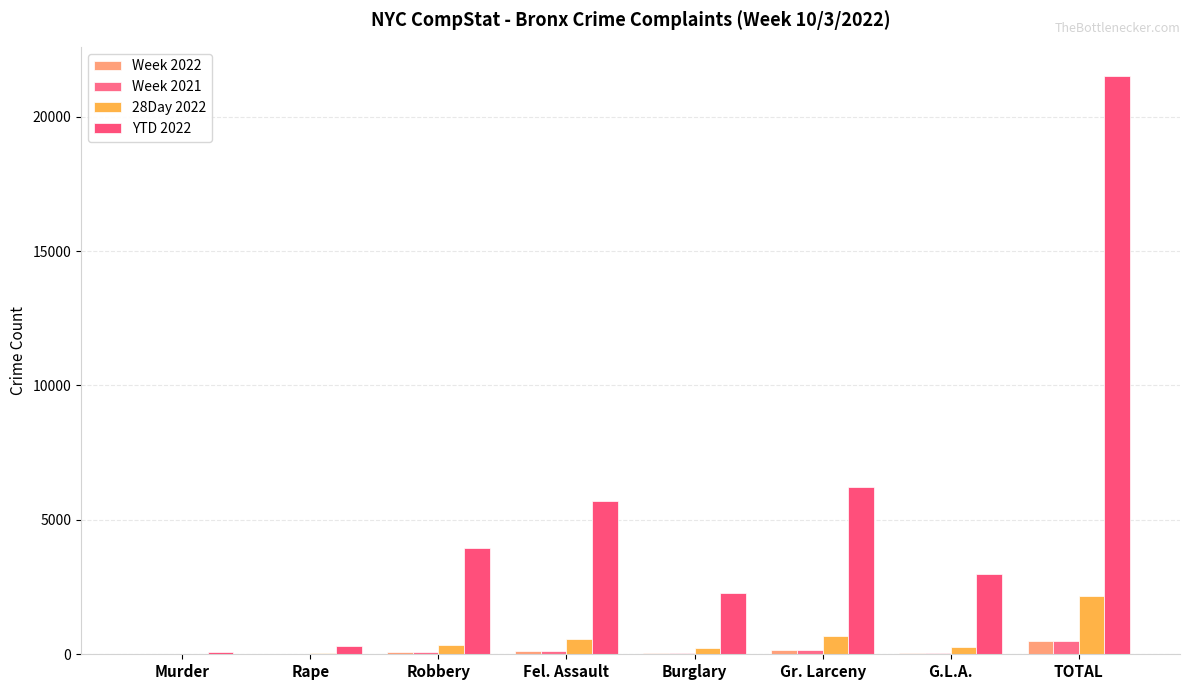

How many data points does each series have?

8